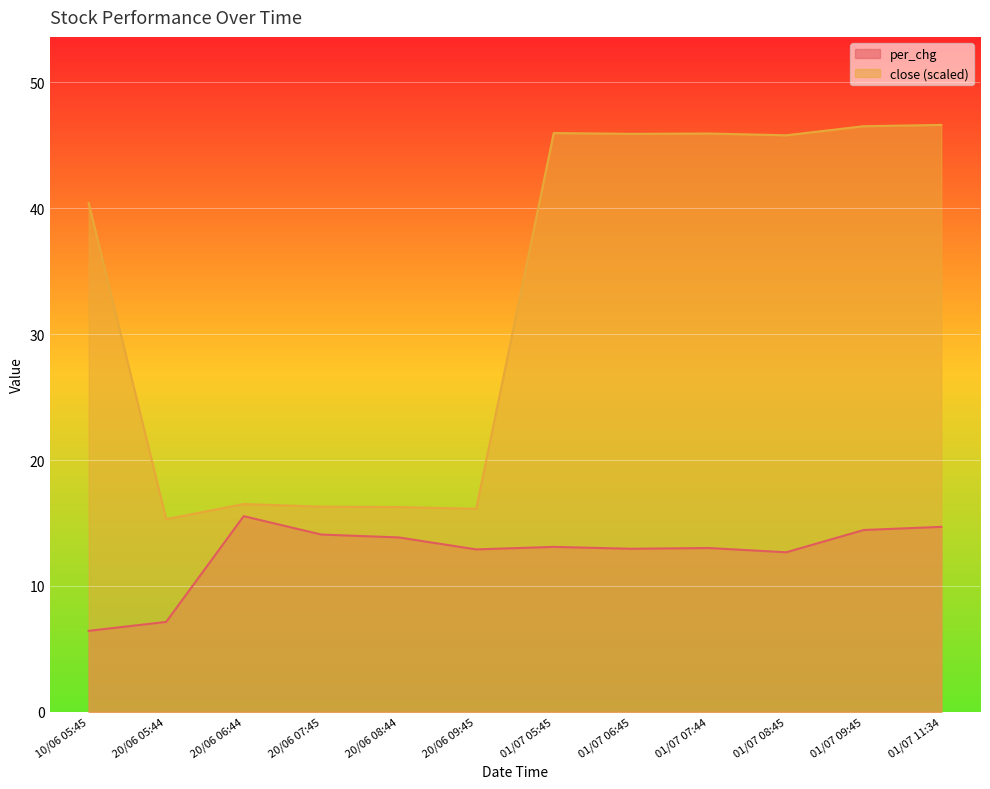

True or false: per_chg and close cross at least once.

False